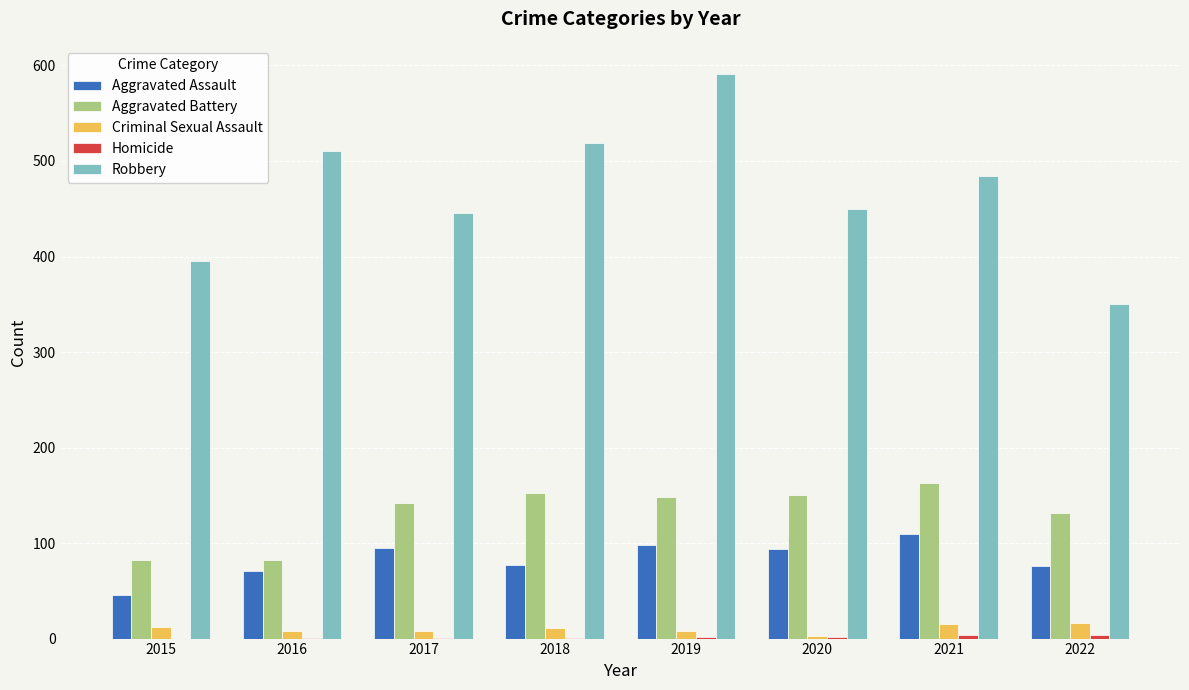

What value does the Robbery series have at 2020, to the nearest 10?

450